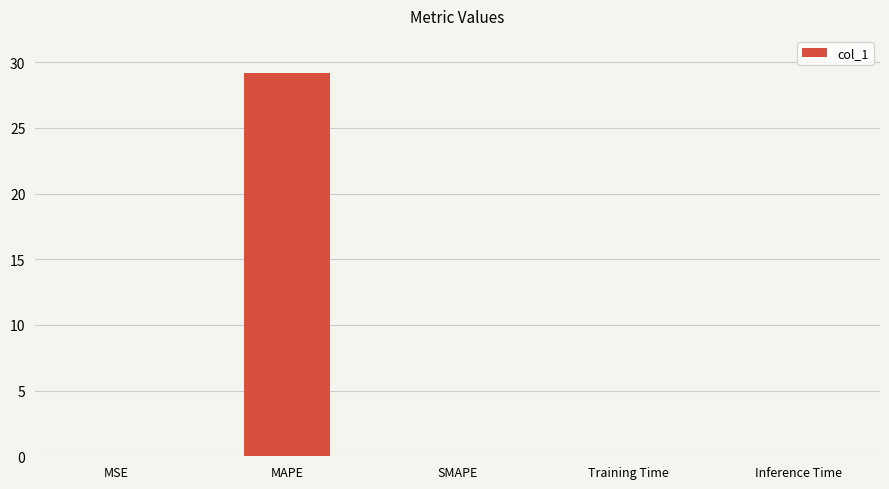

What is the sum of all values?

29.2